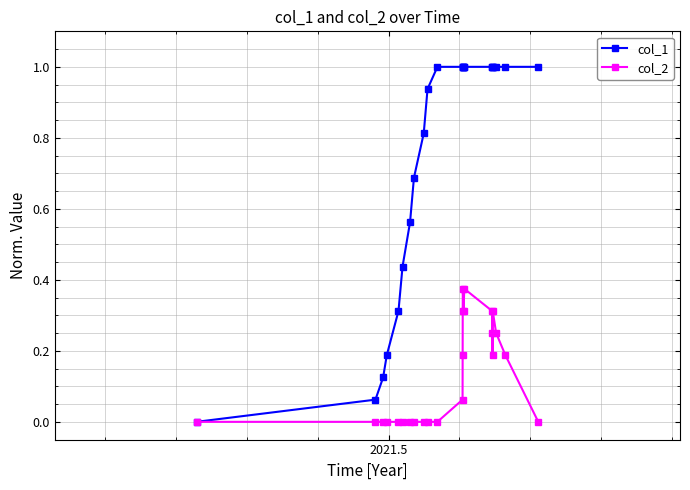

Which series has the largest range (max minus min)?

col_1